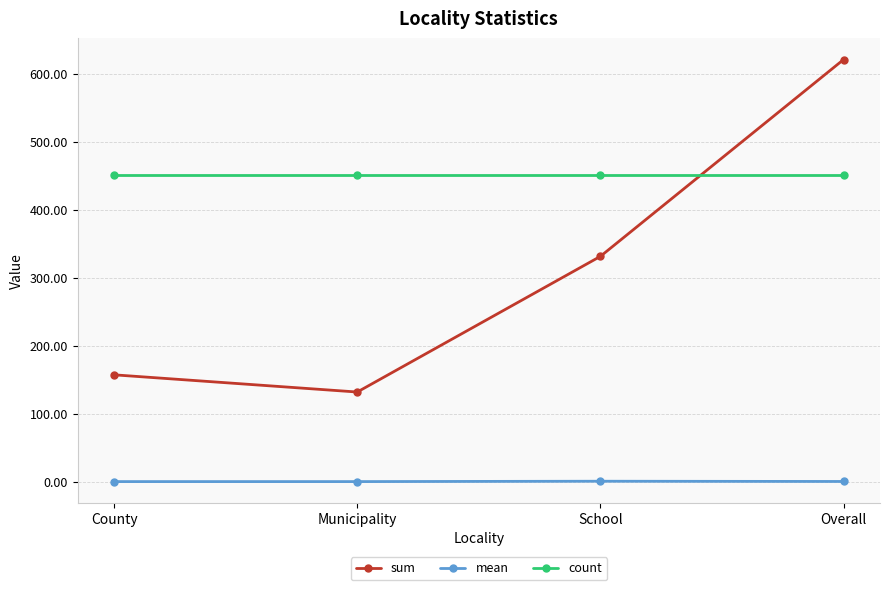

At which category is the sum across all series the highest?

Overall